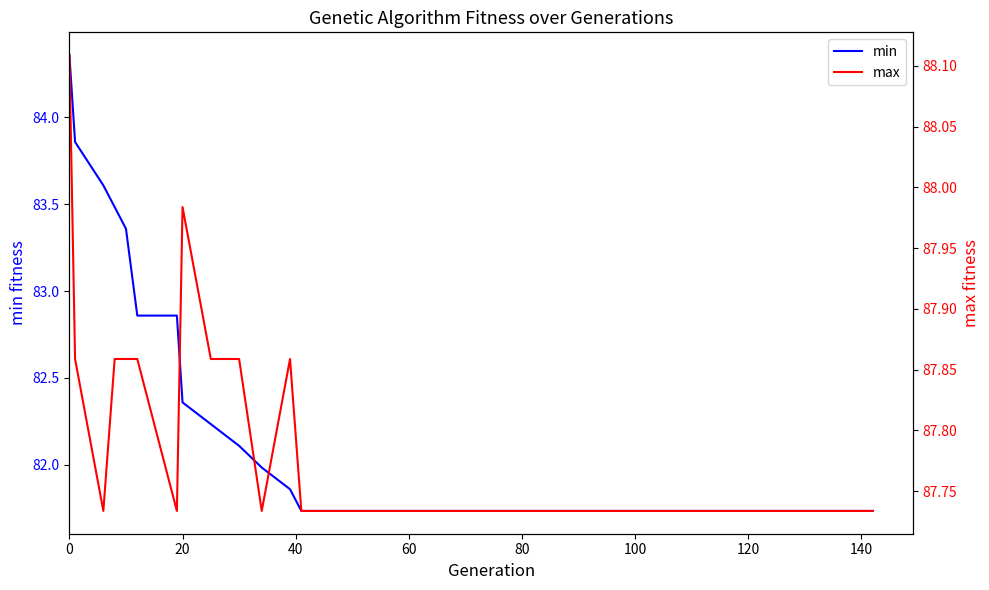

At how many categories does at least one series exceed 87?

15